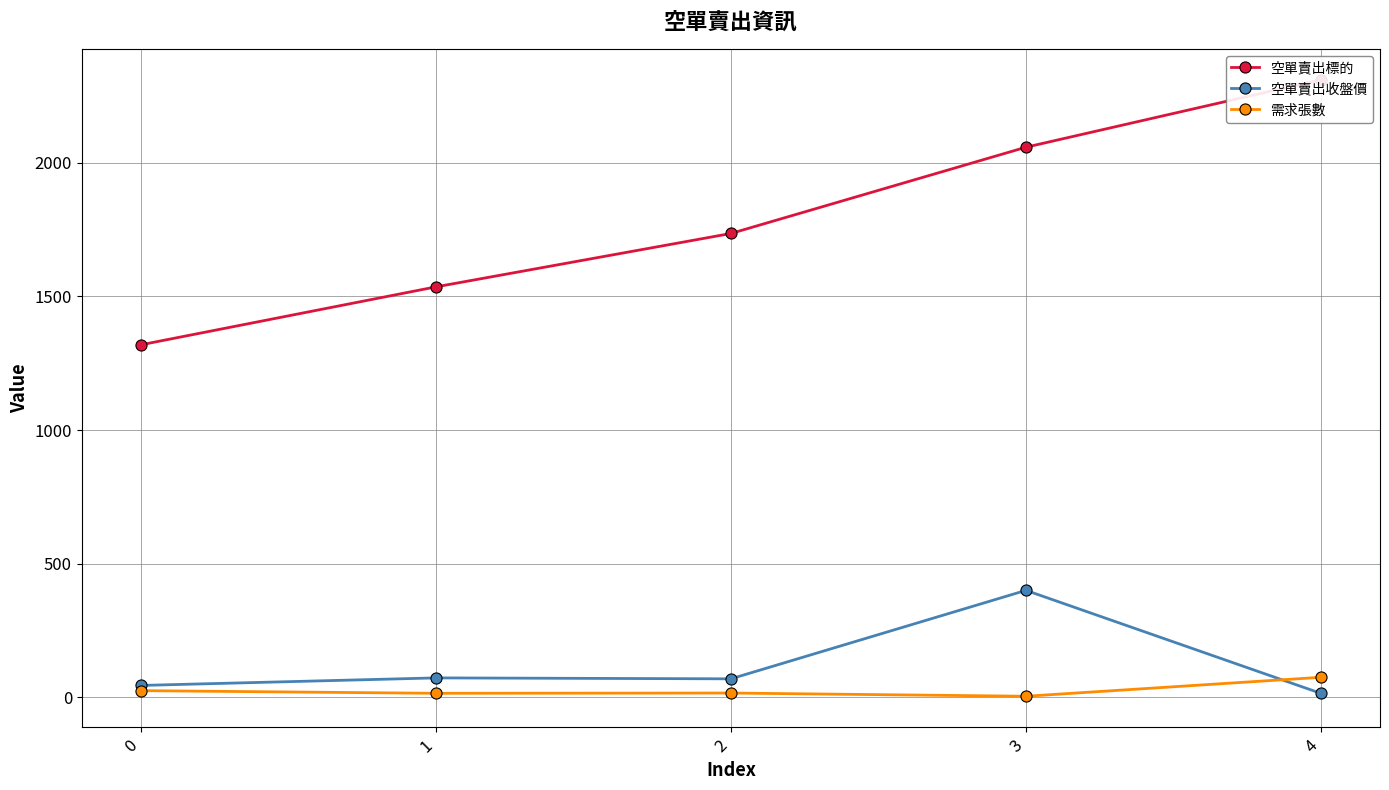

What is the value of the 需求張數 point at the 2nd from the left?

14.0